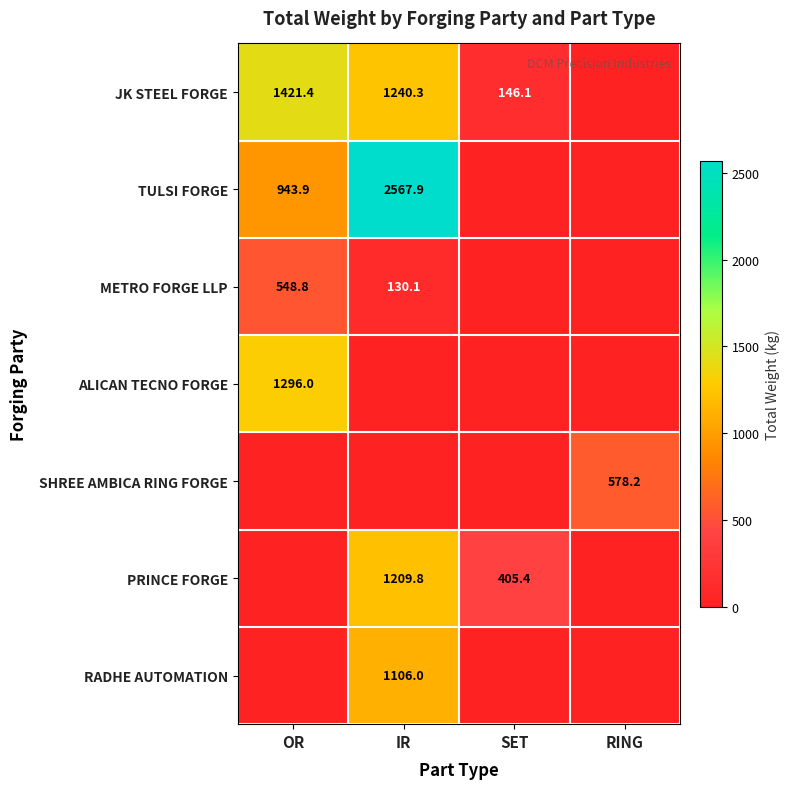

What is the difference between the METRO FORGE LLP values at IR and RING?

130.1